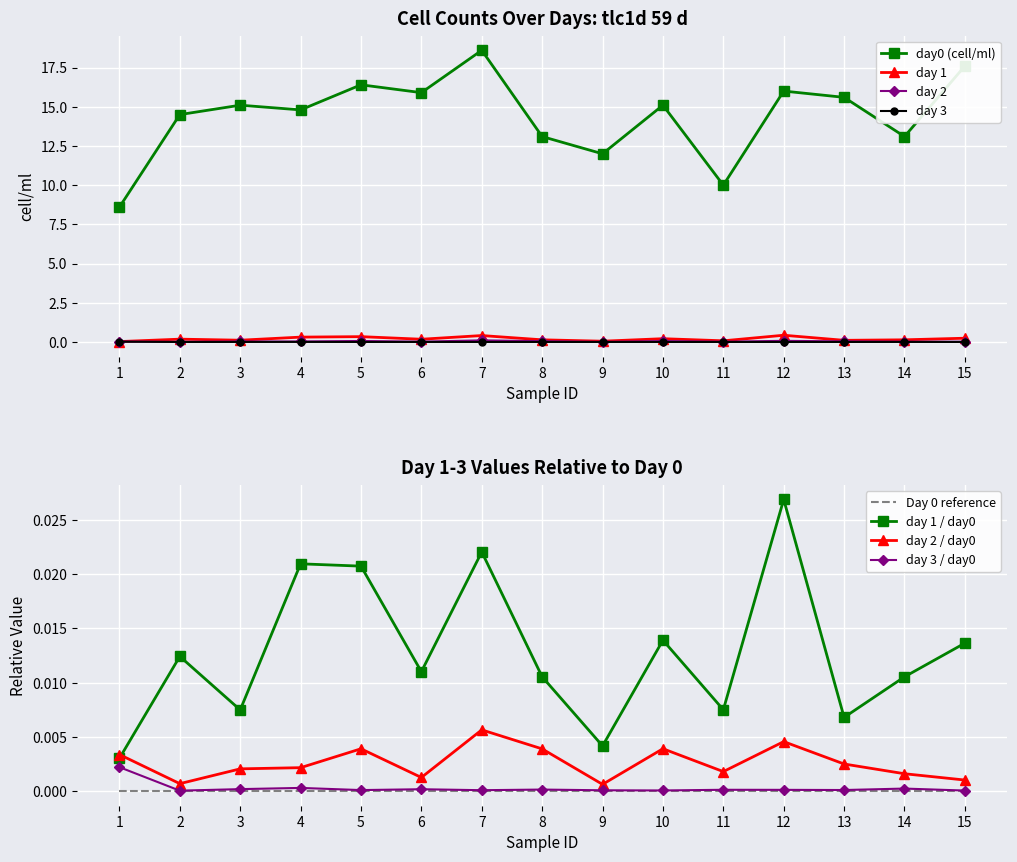

Reading left to right, transcribe all the data shown in this chart.

day0 (cell/ml): 1=8.6	2=14.5	3=15.1	4=14.8	5=16.4	6=15.9	7=18.6	8=13.1	9=12.0	10=15.1	11=10.0	12=16.0	13=15.6	14=13.1	15=17.6
day 1: 1=0.0	2=0.2	3=0.1	4=0.3	5=0.3	6=0.2	7=0.4	8=0.1	9=0.1	10=0.2	11=0.1	12=0.4	13=0.1	14=0.1	15=0.2
day 2: 1=0.0	2=0.0	3=0.0	4=0.0	5=0.1	6=0.0	7=0.1	8=0.1	9=0.0	10=0.1	11=0.0	12=0.1	13=0.0	14=0.0	15=0.0
day 3: 1=0.0	2=0.0	3=0.0	4=0.0	5=0.0	6=0.0	7=0.0	8=0.0	9=0.0	10=0.0	11=0.0	12=0.0	13=0.0	14=0.0	15=0.0